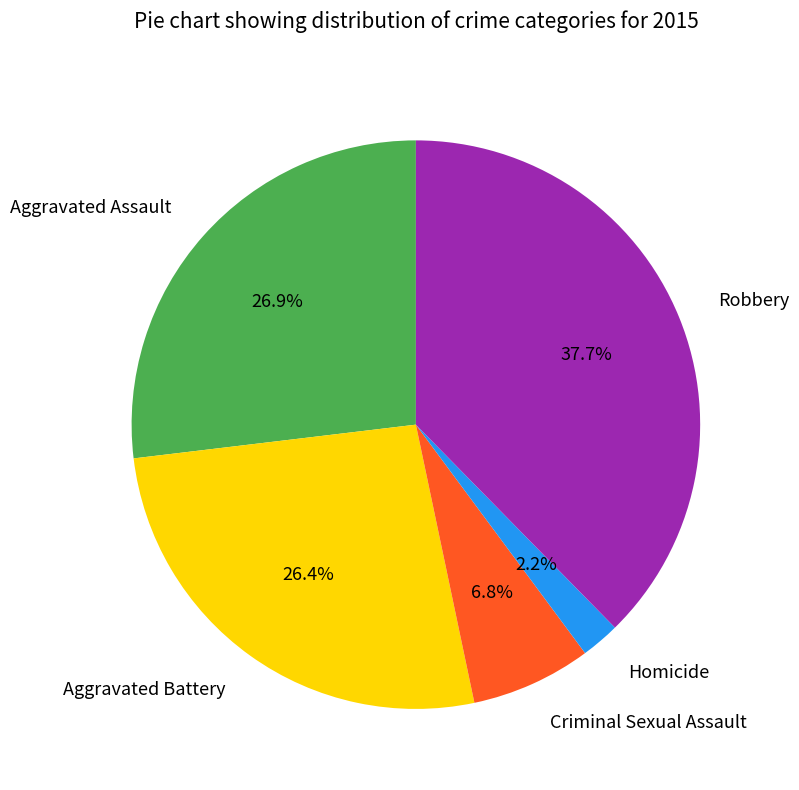

To the nearest percent, what is the difference between the largest and smallest slice percentages?

35%